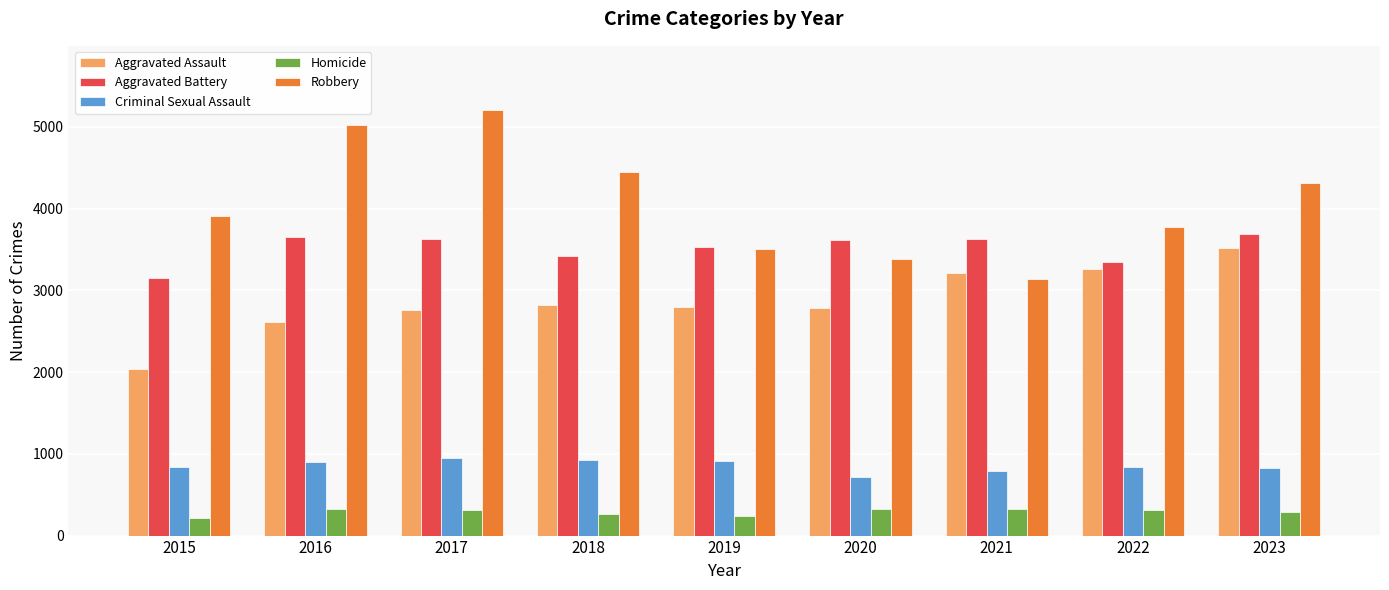

What is the value of the Robbery bar at the 6th from the left?

3377